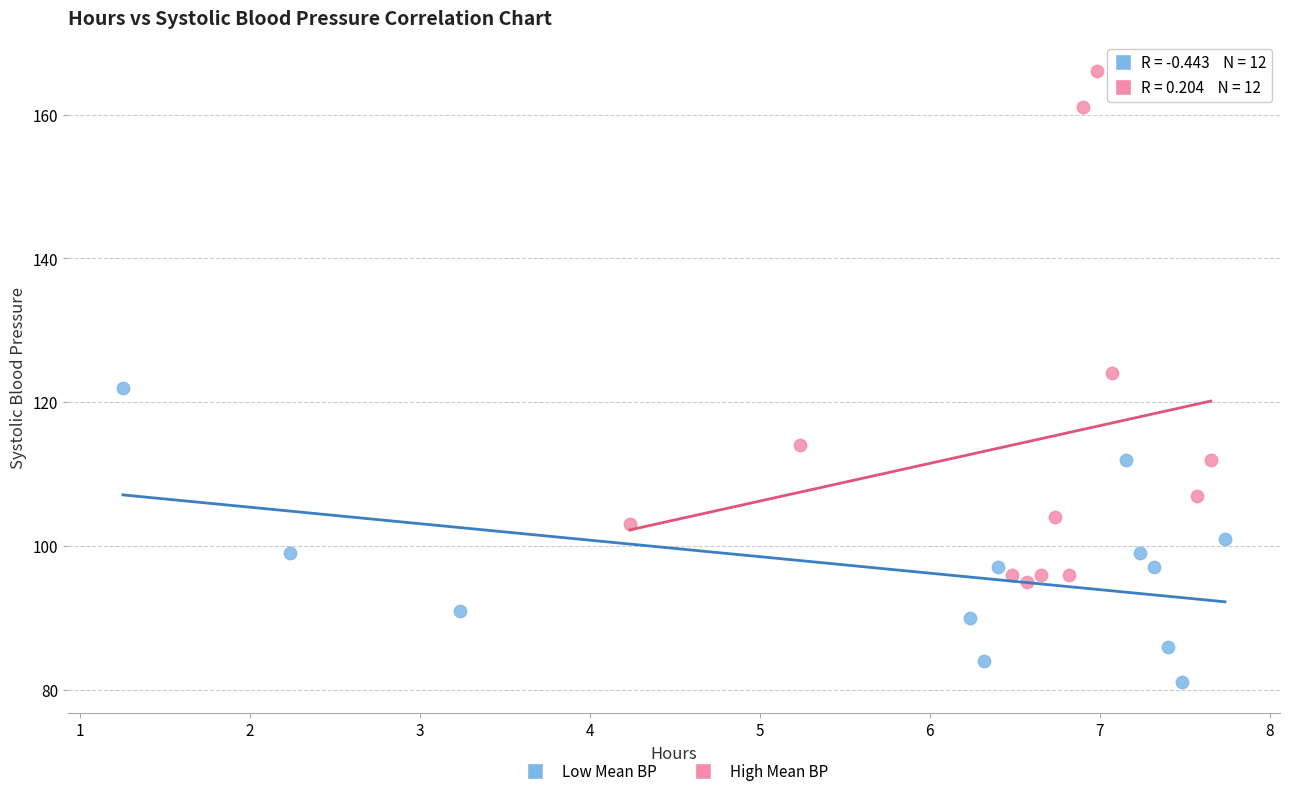

Which series reaches the minimum Y coordinate?

Low Mean BP